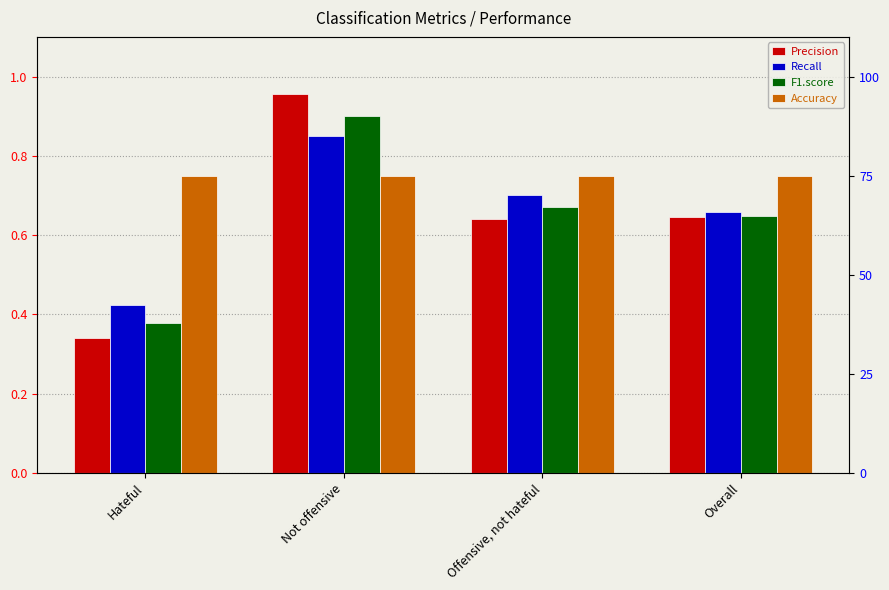

What is the total value across all series at Overall?

2.7